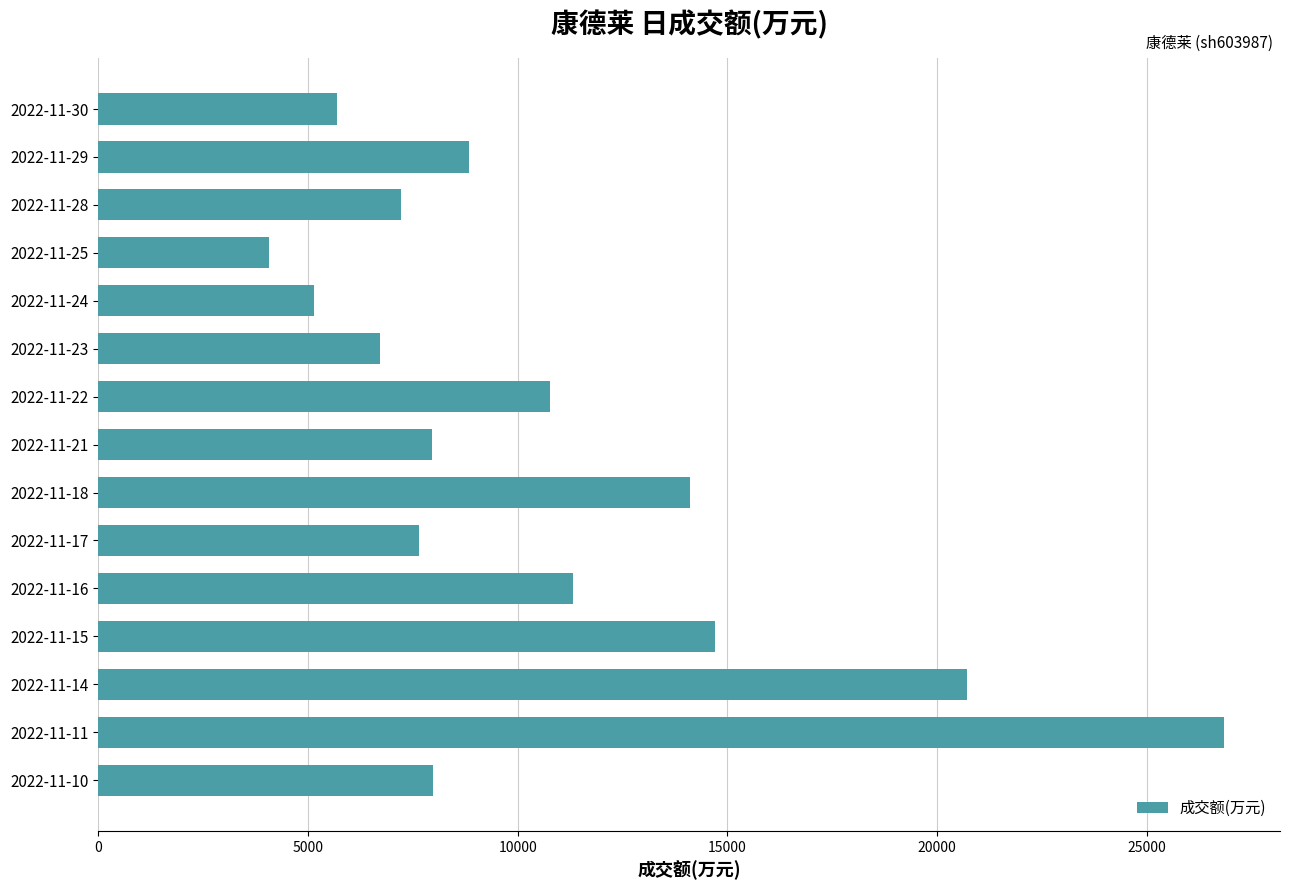

What is the value of the 6th bar from the top?

6717